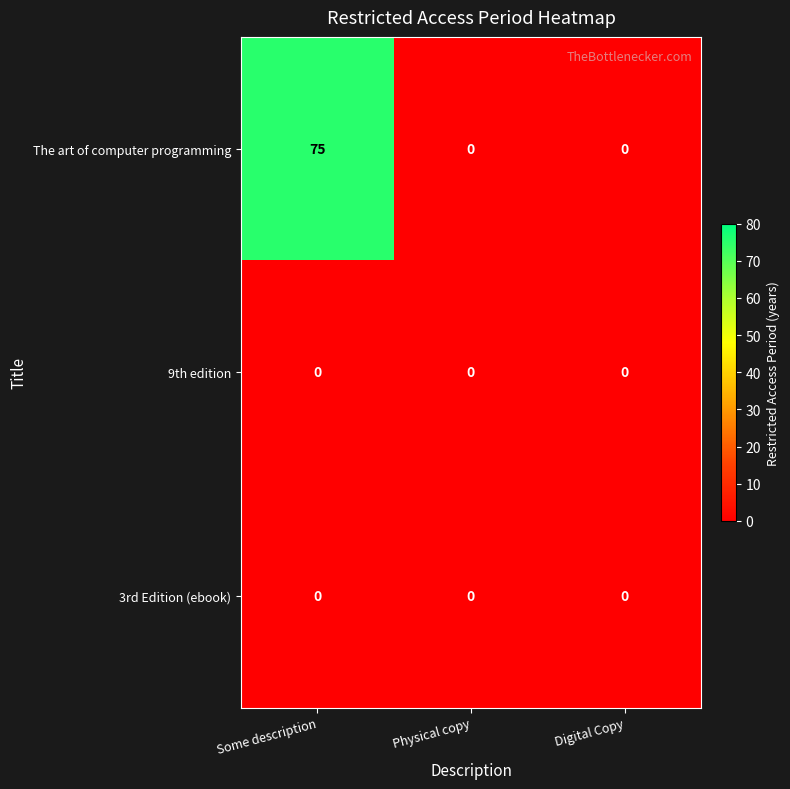

Which series has the largest range (max minus min)?

The art of computer programming